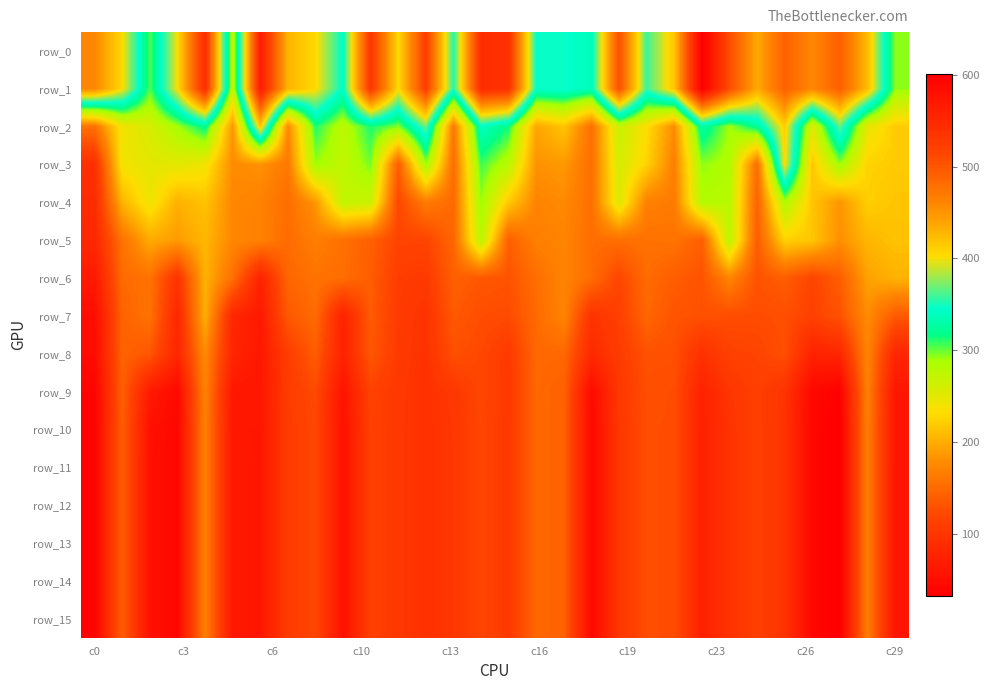

At how many categories does at least one series exceed 87?

30